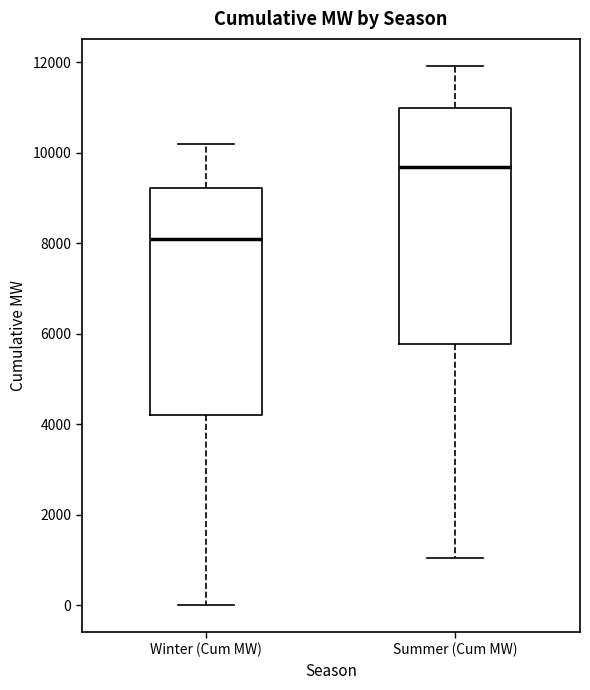

Where is the upper edge of the box for Winter (Cum MW) on the y-axis? The values are not printed on the chart, so give them approximately, as read against the axis.

9200